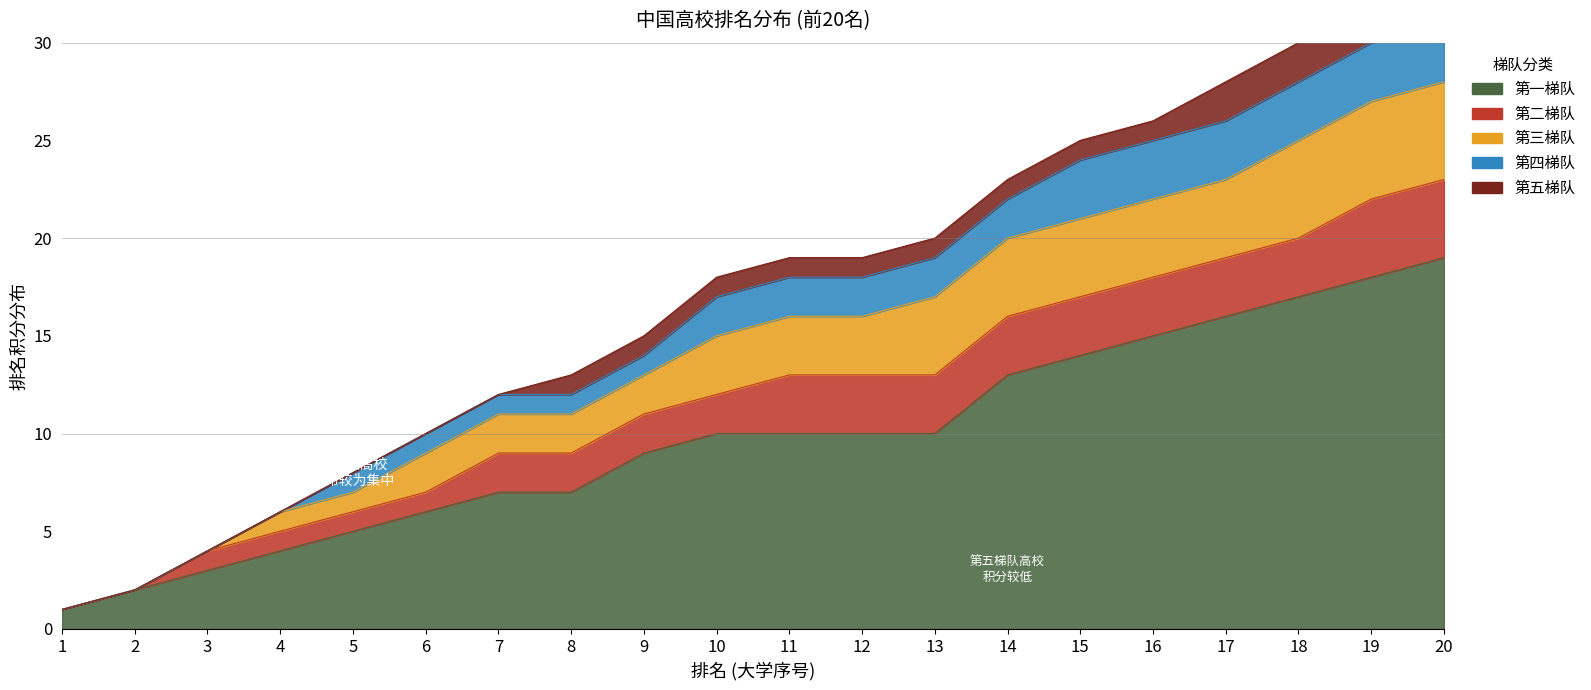

How many distinct data groups are displayed?

5